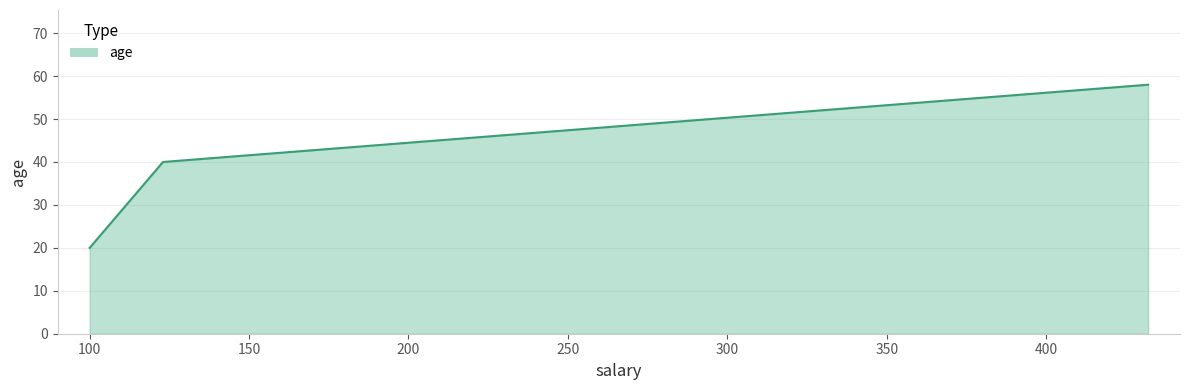

What is the minimum value shown in the chart?

20